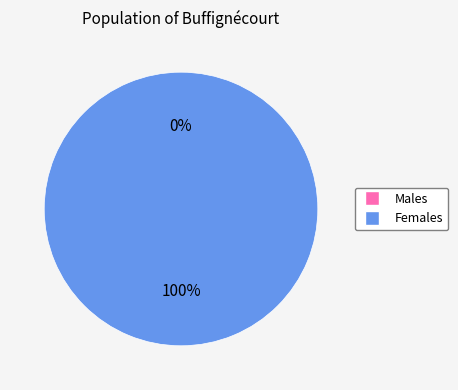

To the nearest percent, what is the difference between the largest and smallest slice percentages?

100%